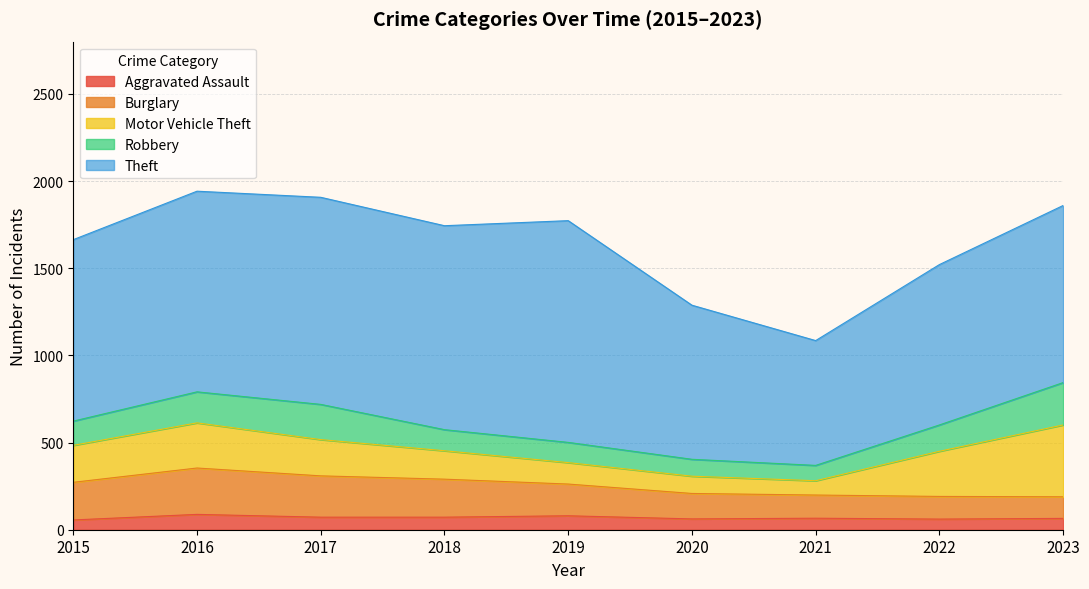

What is the difference between the second highest and minimum values in the Burglary series?

113